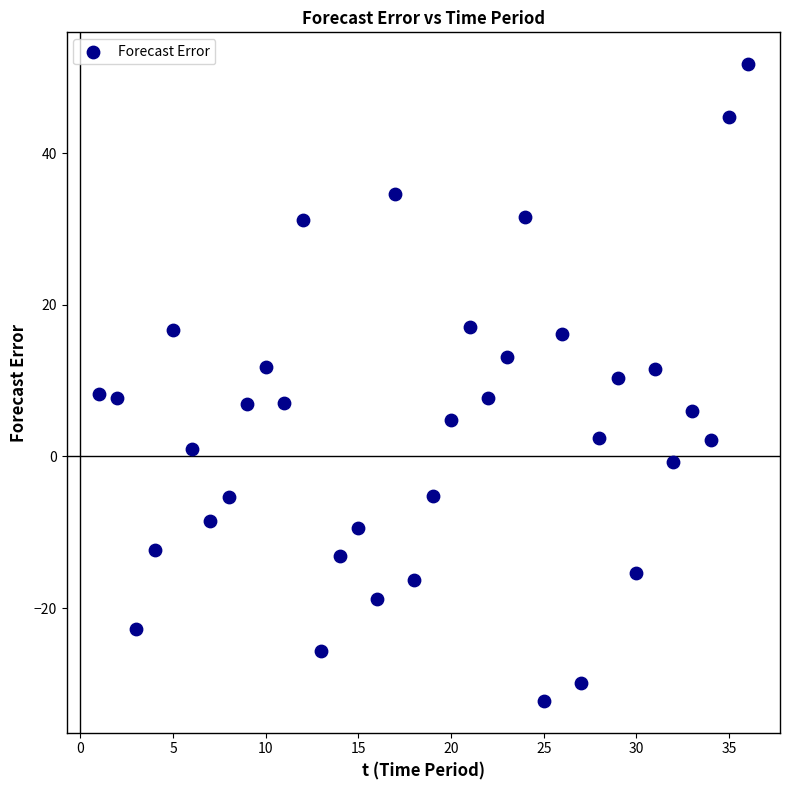

What is the range of X values (max minus min)?

35.0